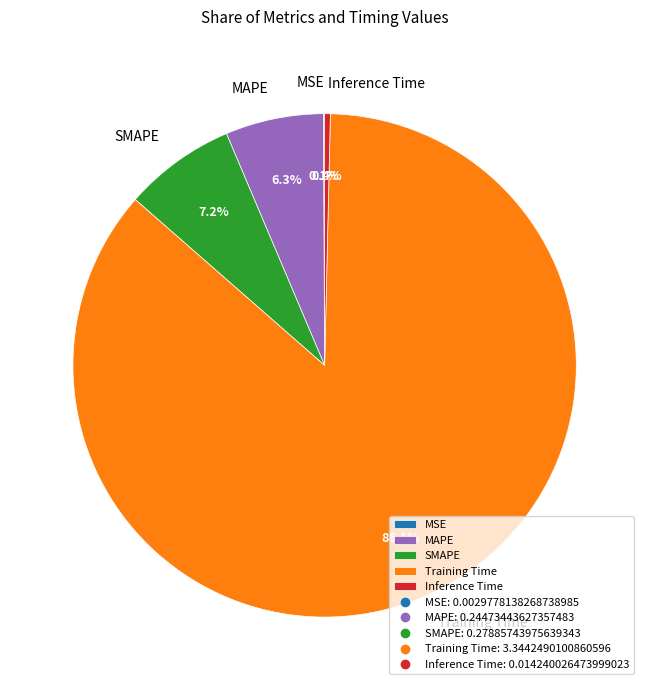

Which slice is the largest?

Training Time